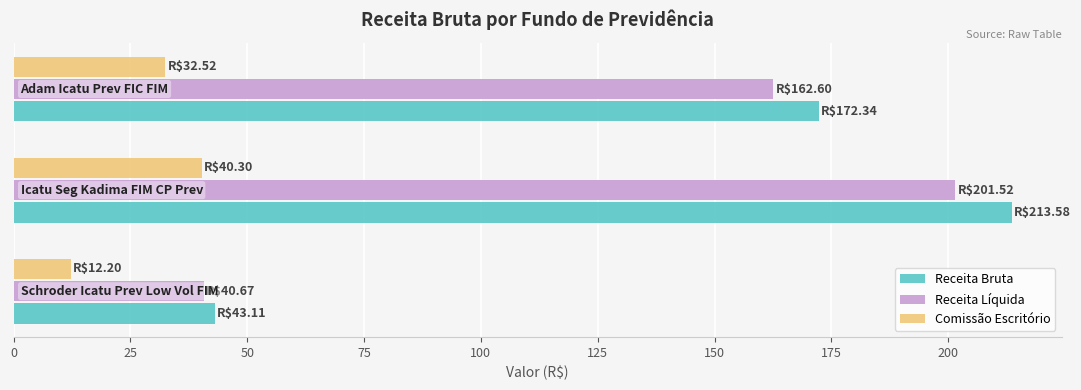

Rank the series by their maximum value, from lowest to highest.

Comissão Escritório, Receita Líquida, Receita Bruta